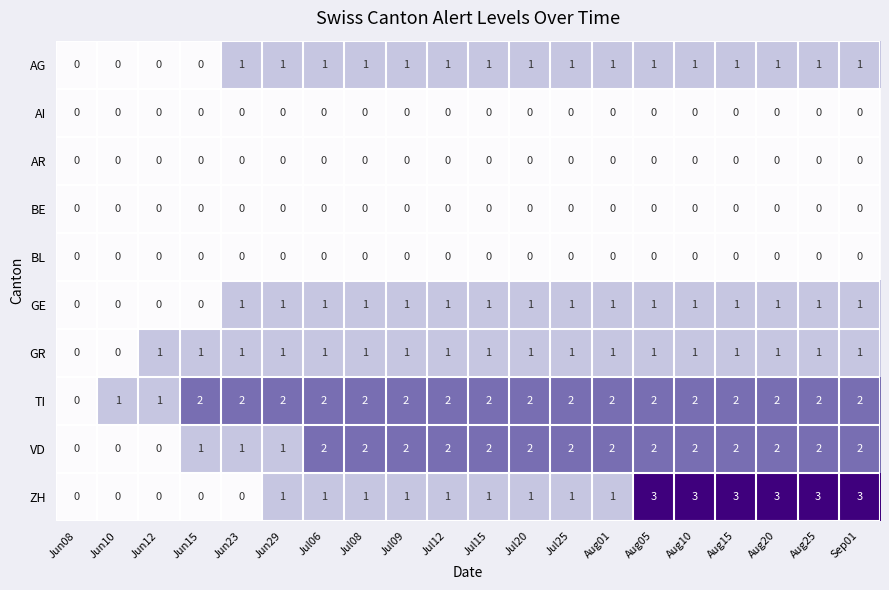

Which series has the largest total across all categories?

TI